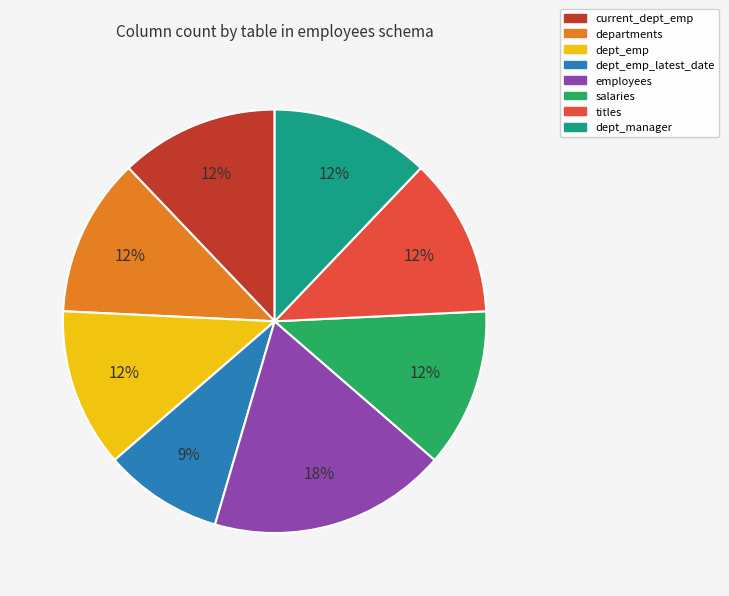

Approximately how many times larger is the value at dept_emp compared to employees?

0.7